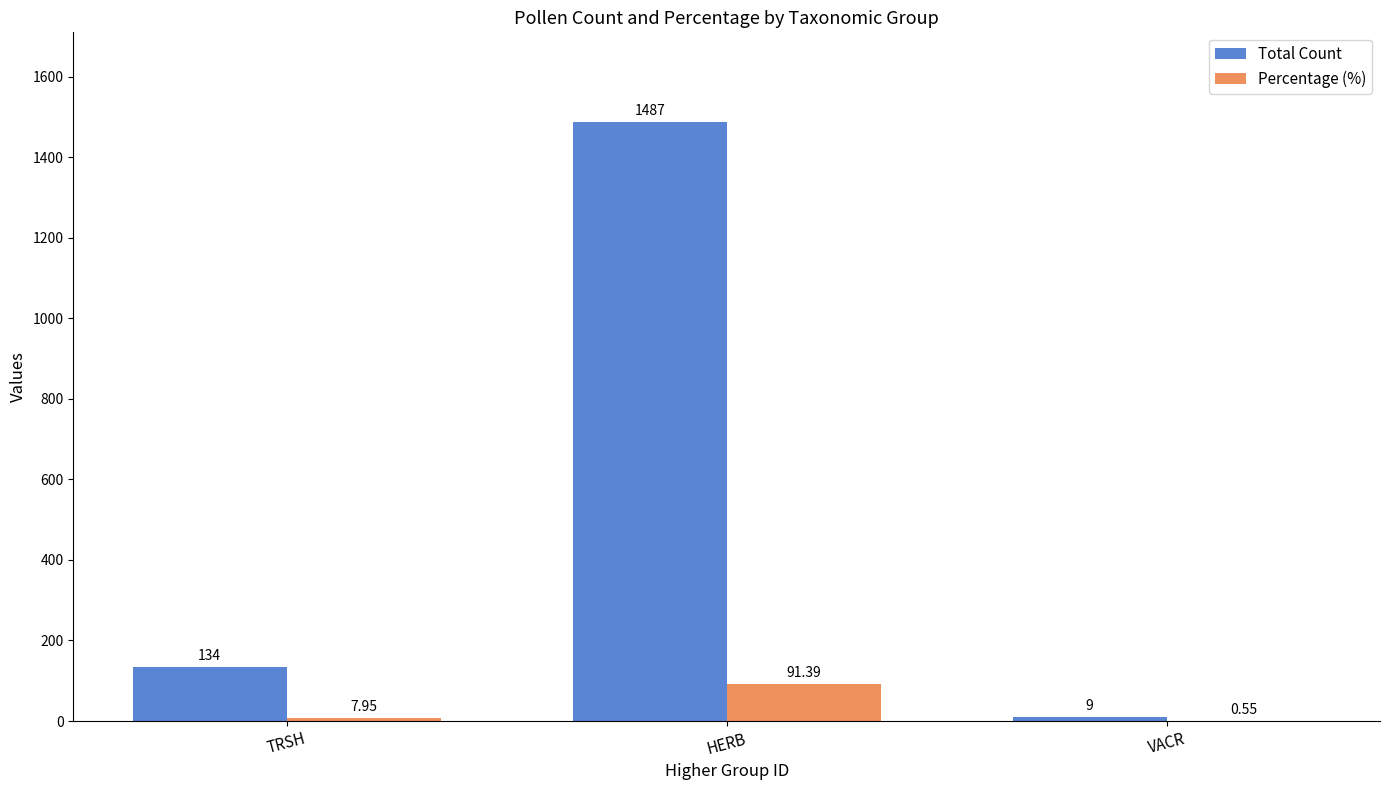

What is the sum of the Total Count values at TRSH and VACR?

143.0